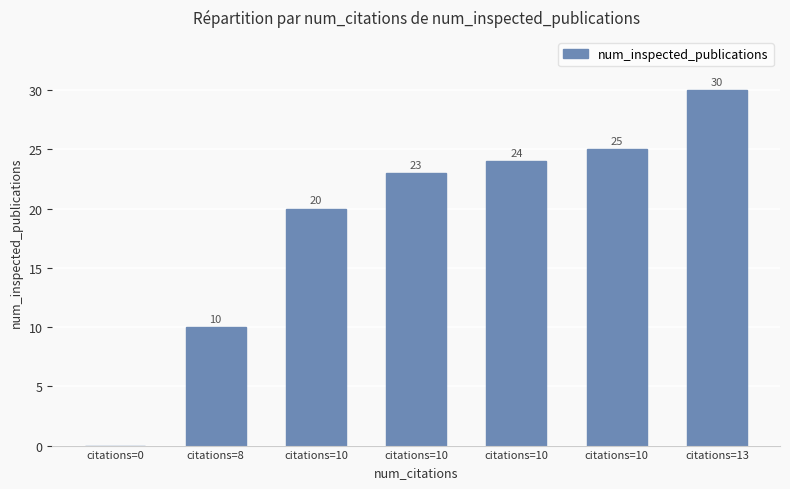

Is it true that the value at citations=0 is 19?

False